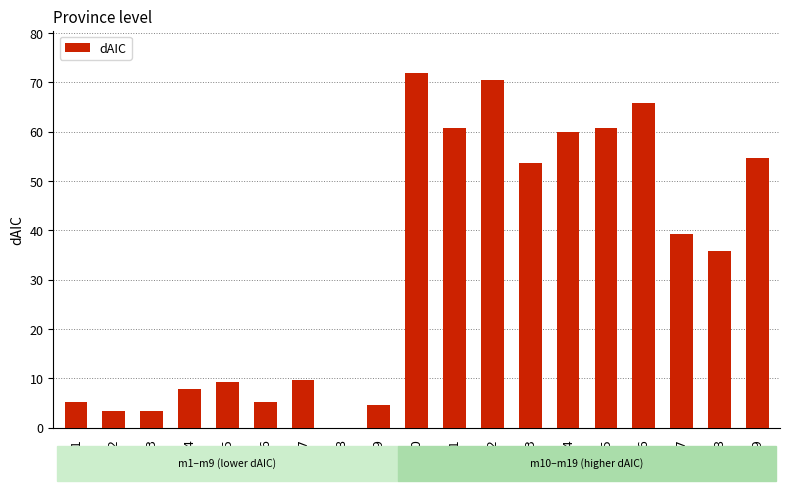

Approximately how many times larger is the value at m19 compared to m11?

0.9